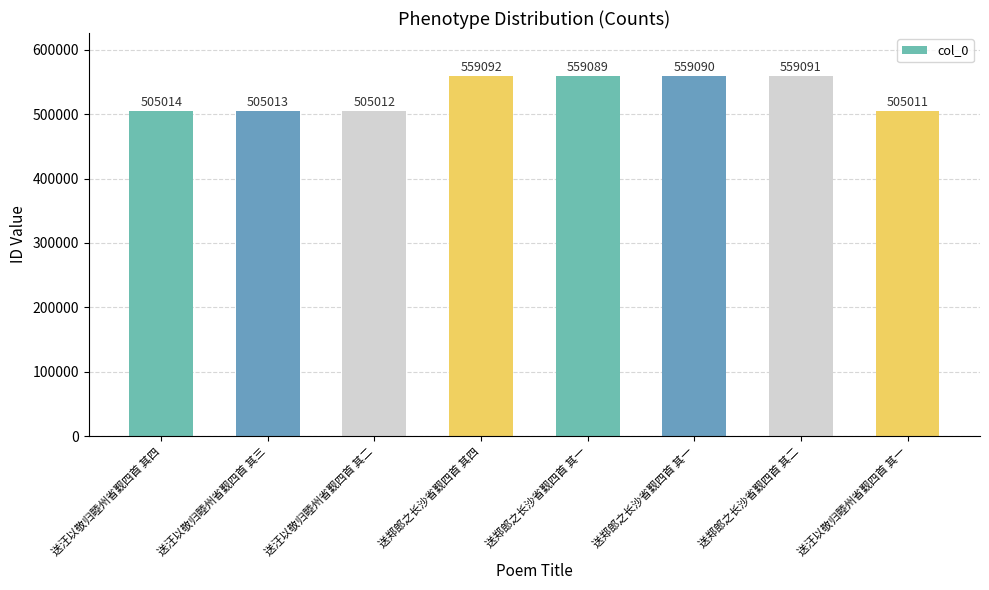

Reading left to right, what are all the values shown in this chart?

送汪以敬归睦州省觐四首 其四=505014	送汪以敬归睦州省觐四首 其三=505013	送汪以敬归睦州省觐四首 其二=505012	送郑郎之长沙省觐四首 其四=559092	送郑郎之长沙省觐四首 其一=559089	送郑郎之长沙省觐四首 其一=559090	送郑郎之长沙省觐四首 其二=559091	送汪以敬归睦州省觐四首 其一=505011